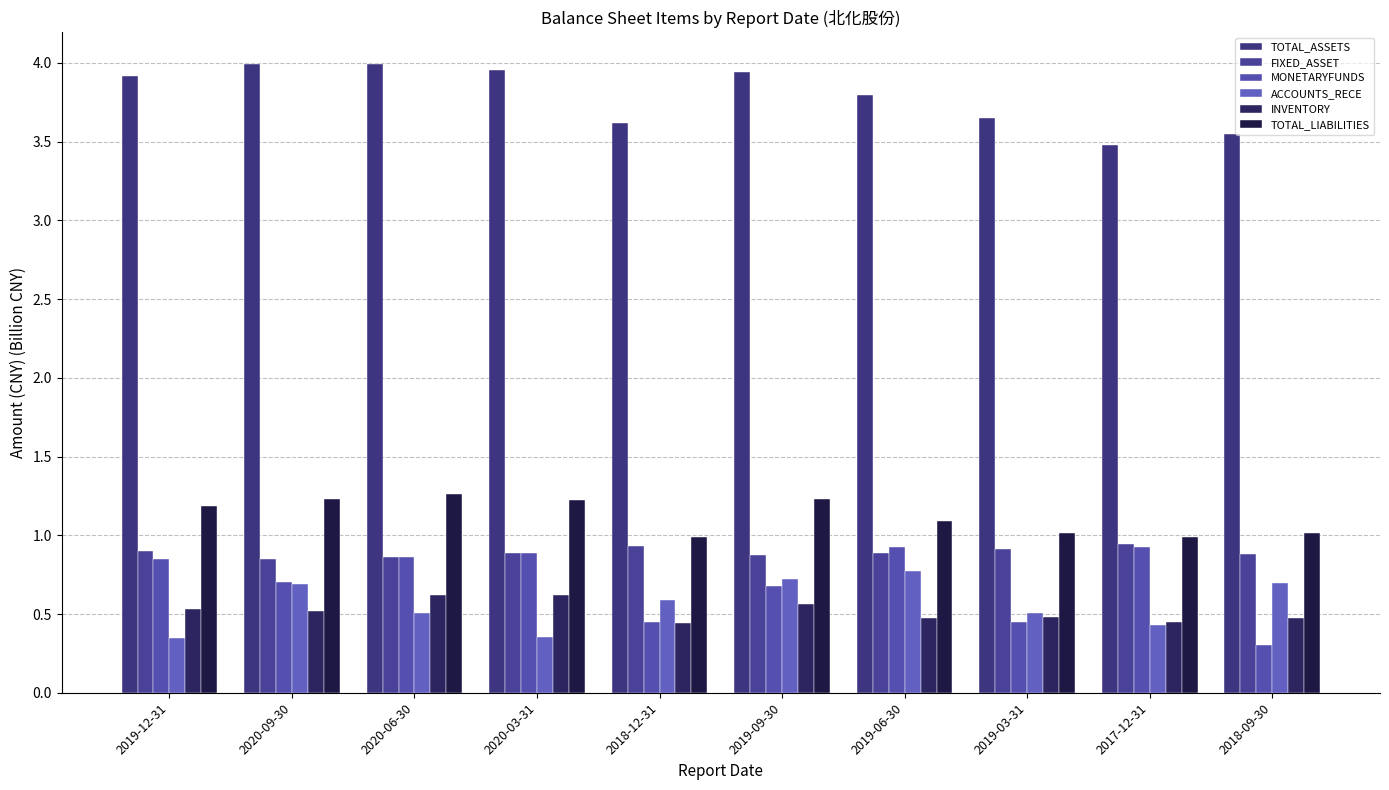

What is the sum of all TOTAL_ASSETS values?

37.9